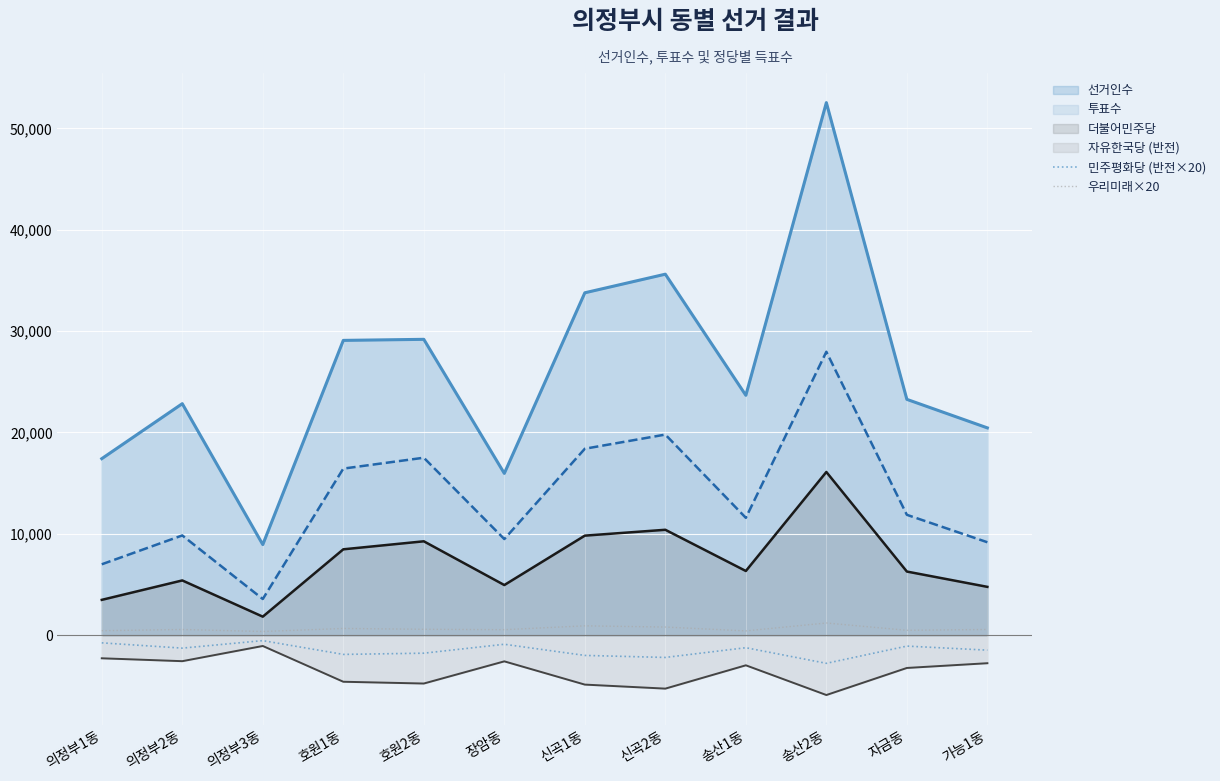

What is the label of the 7th point from the right?

장암동